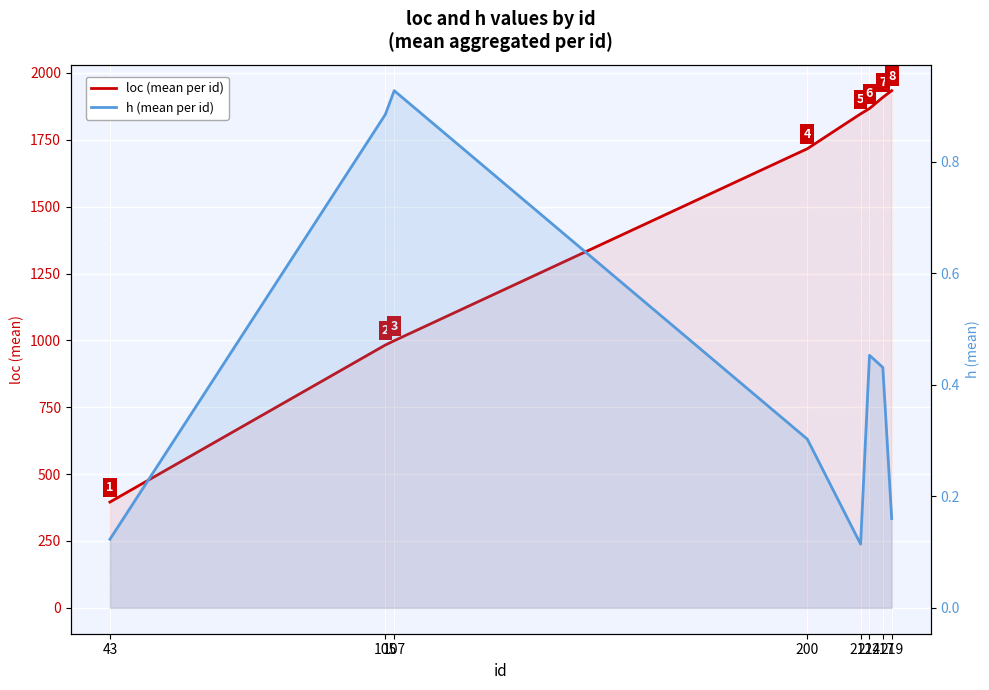

Is the value of loc (mean per id) at 107 greater than the value of h (mean per id) at 214?

Yes